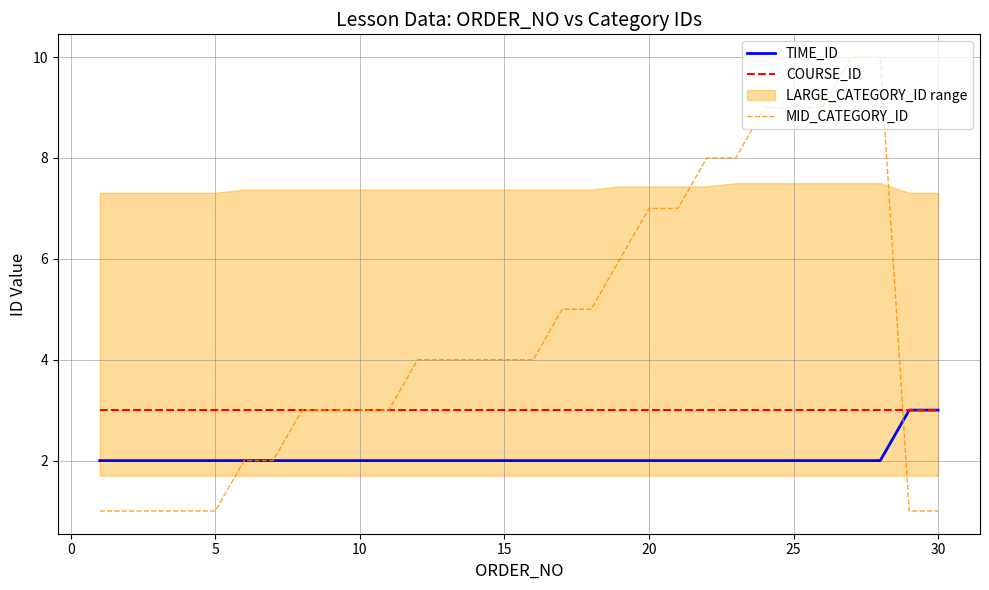

Reading right to left, transcribe all the data shown in this chart.

TIME_ID: 3	3	2	2	2	2	2	2	2	2	2	2	2	2	2	2	2	2	2	2	2	2	2	2	2	2	2	2	2	2
COURSE_ID: 3	3	3	3	3	3	3	3	3	3	3	3	3	3	3	3	3	3	3	3	3	3	3	3	3	3	3	3	3	3
MID_CATEGORY_ID: 1	1	10	10	9	9	9	8	8	7	7	6	5	5	4	4	4	4	4	3	3	3	3	2	2	1	1	1	1	1